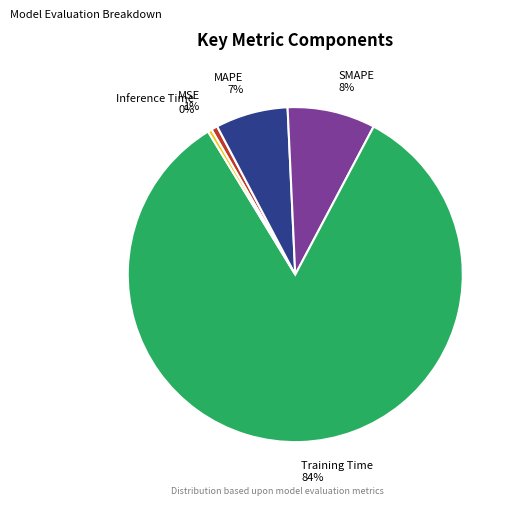

Does Training Time account for over 50% of the chart?

Yes